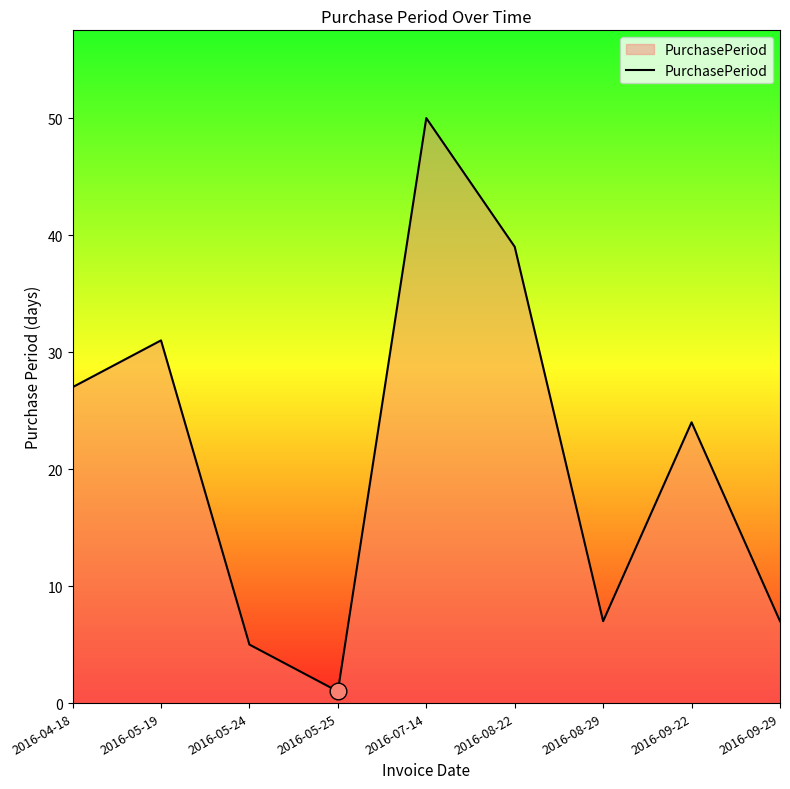

What is the change in value from 2016-07-14 to 2016-09-29?

-43